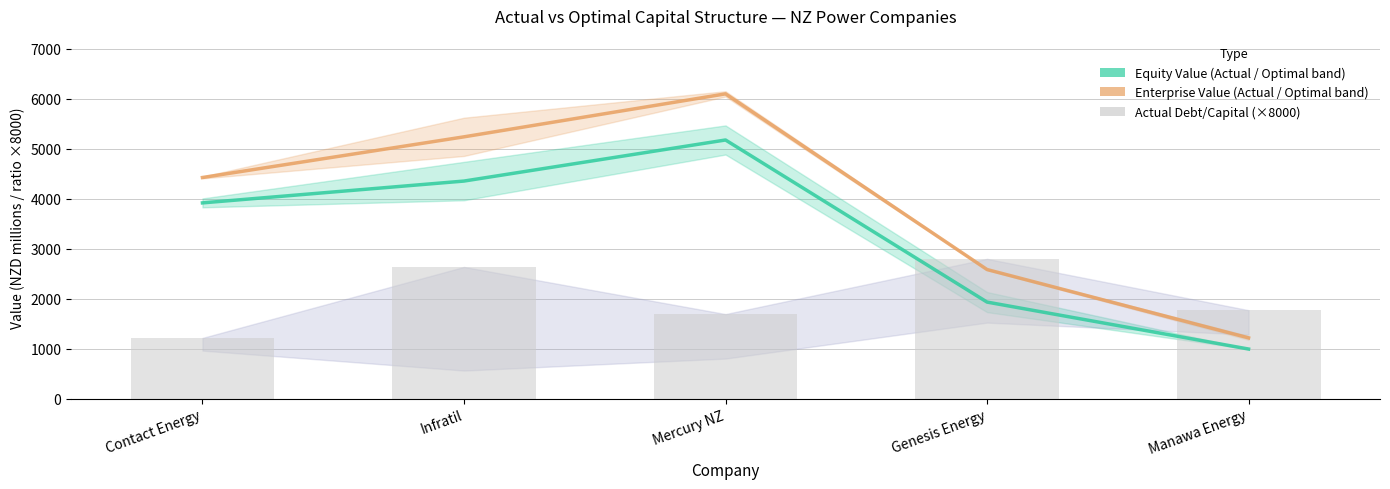

Which series has the largest total across all categories?

Actual Enterprise Value